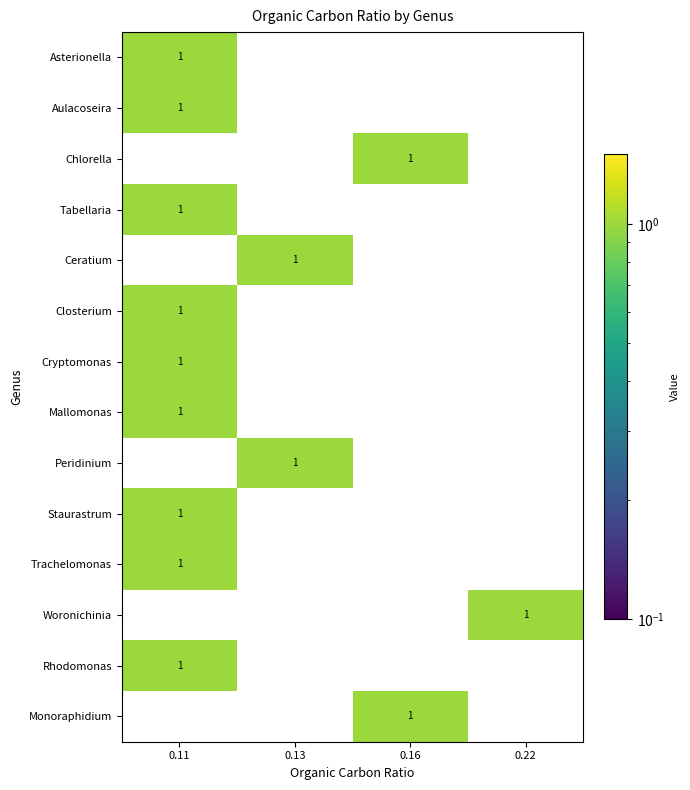

The value of Peridinium at 0.22 is 1. True or false?

False